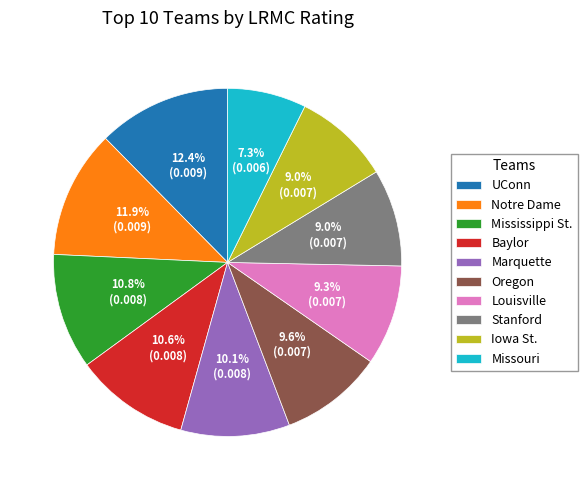

Combined, do Iowa St. and Oregon account for over 50%?

No